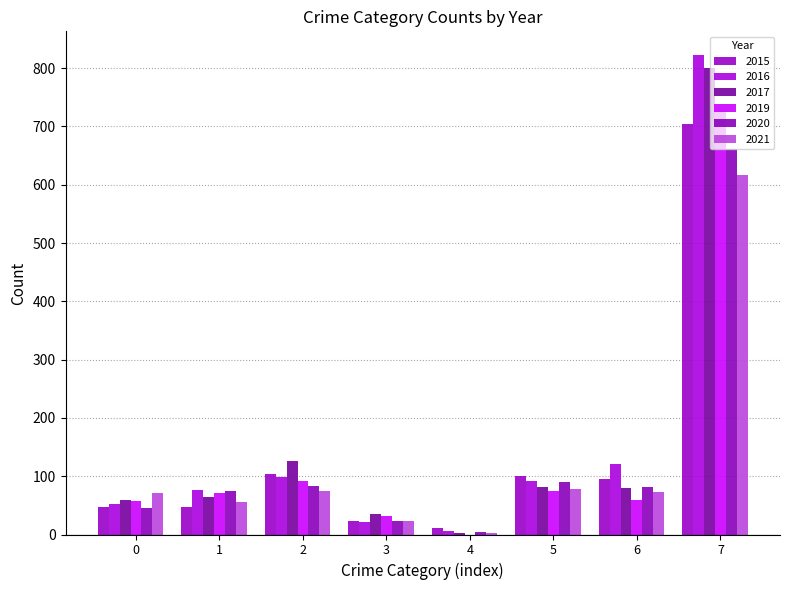

Reading right to left, transcribe all the data shown in this chart.

2015: 705	95	101	11	24	103	48	47
2016: 822	121	92	6	22	98	76	52
2017: 800	80	81	3	35	126	64	60
2019: 729	59	75	0	31	91	71	58
2020: 662	81	90	5	24	84	75	46
2021: 616	73	78	2	24	74	55	72